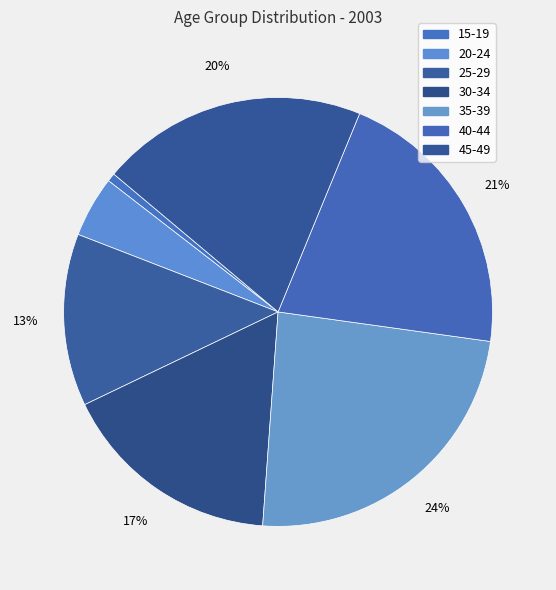

Does 20-24 represent more than half of the total?

No